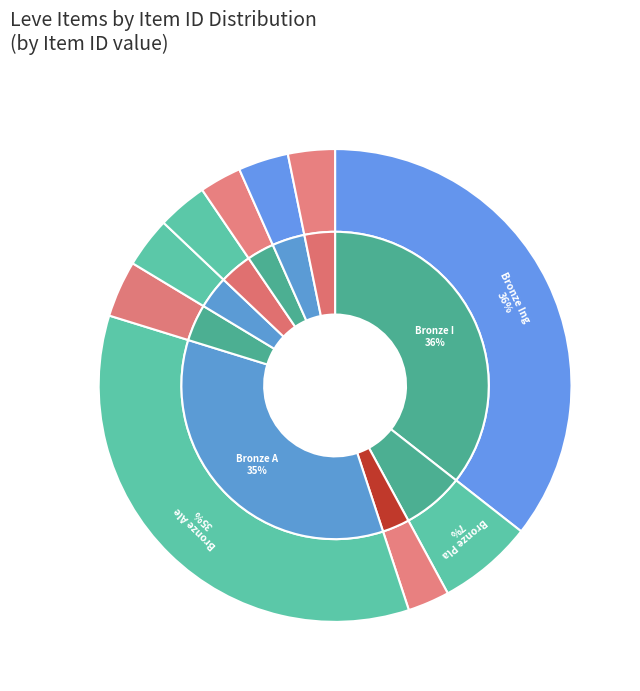

Is there a majority slice in this chart?

No